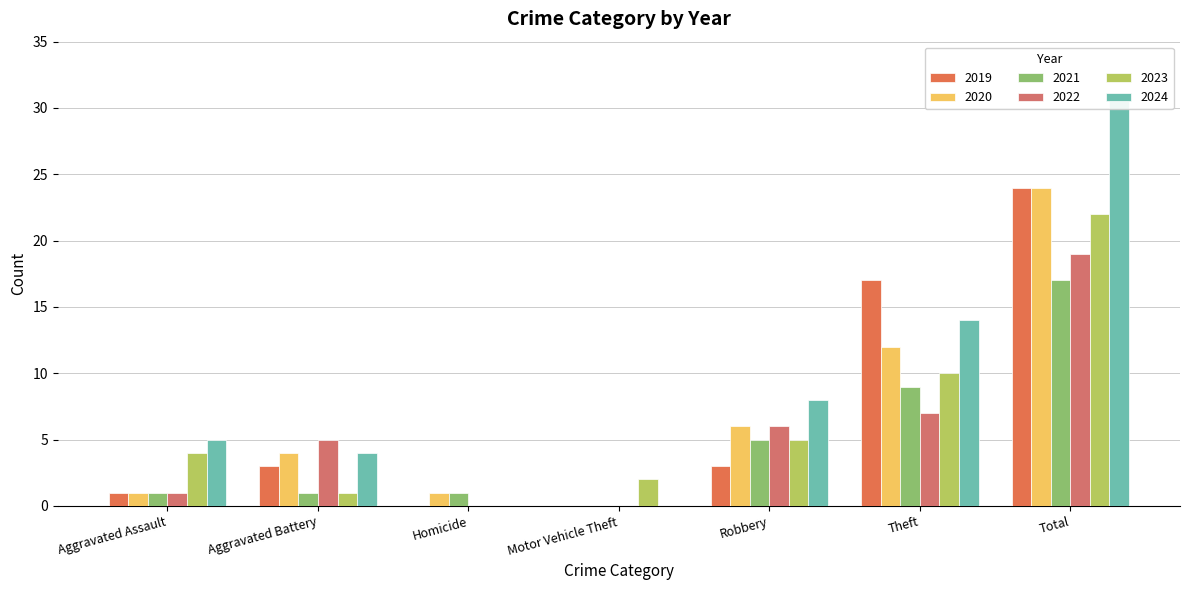

What position from the left is Aggravated Battery?

2